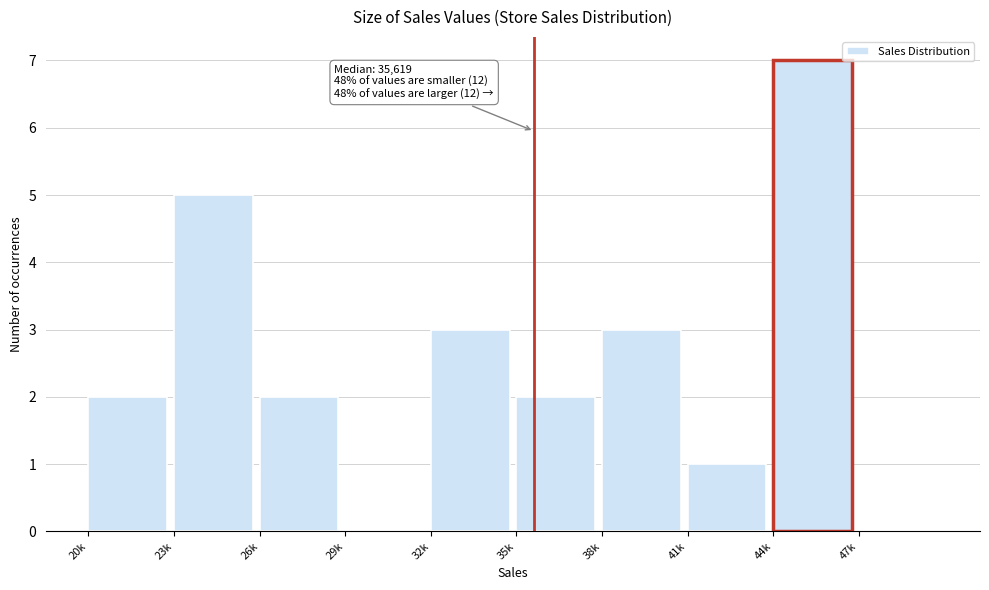

Reading left to right, extract all data points from this chart.

20k=2	23k=5	26k=2	29k=0	32k=3	35k=2	38k=3	41k=1	44k=7	47k=0